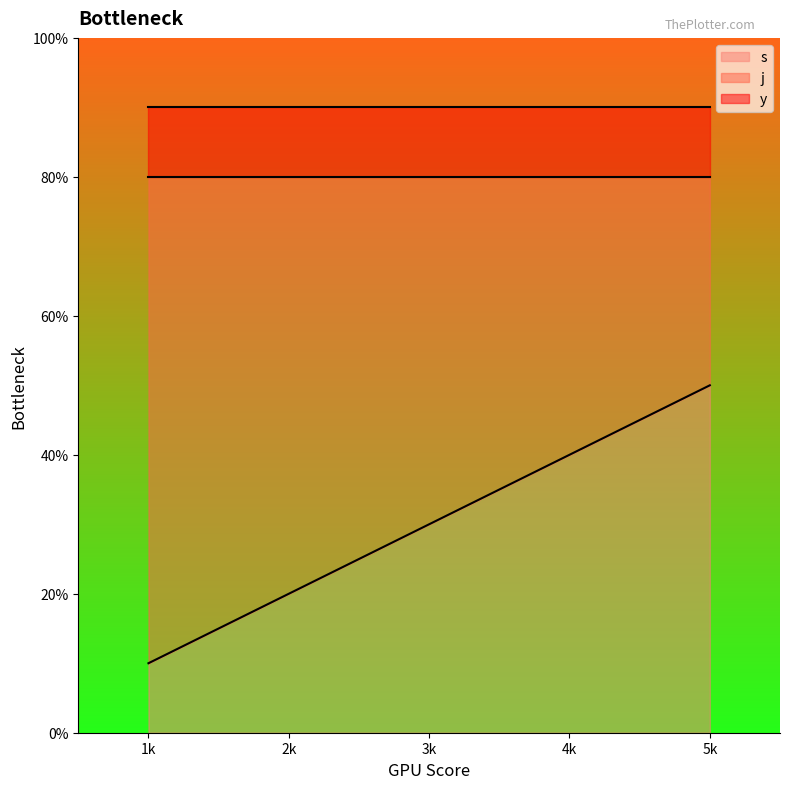

Reading right to left, extract all data points from this chart.

s: 5	4	3	2	1
j: 8	8	8	8	8
y: 1	1	1	1	1